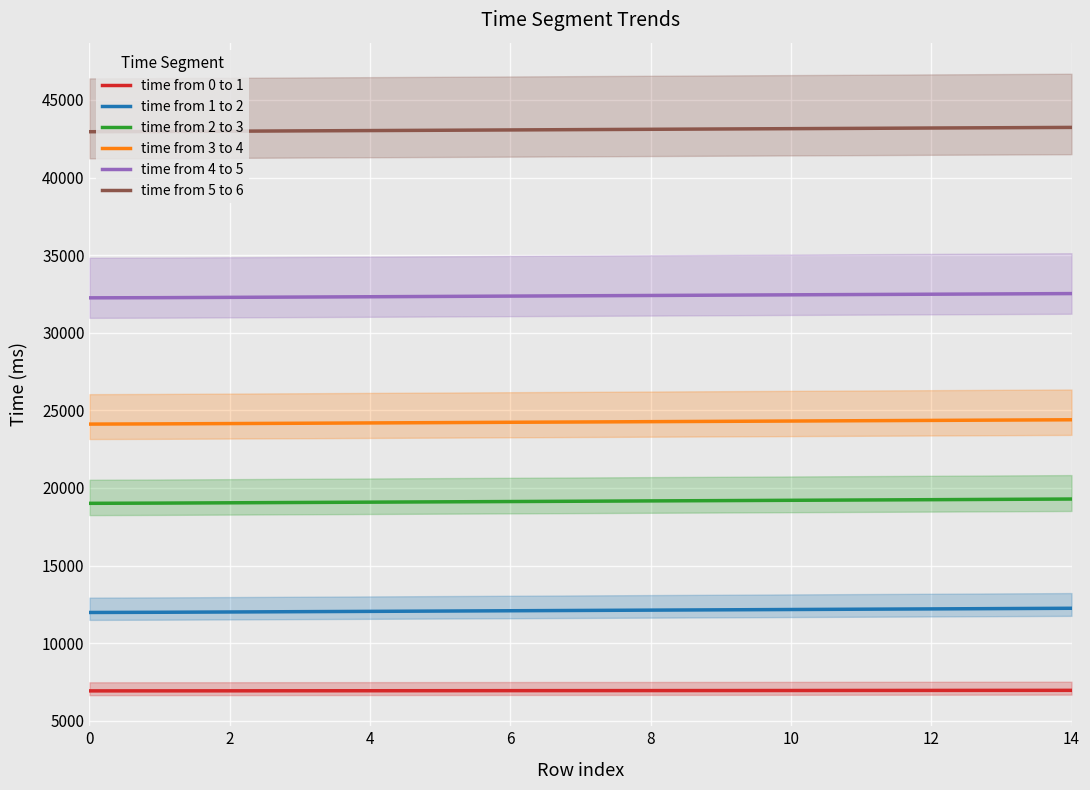

What is the maximum value for time from 2 to 3?

19284